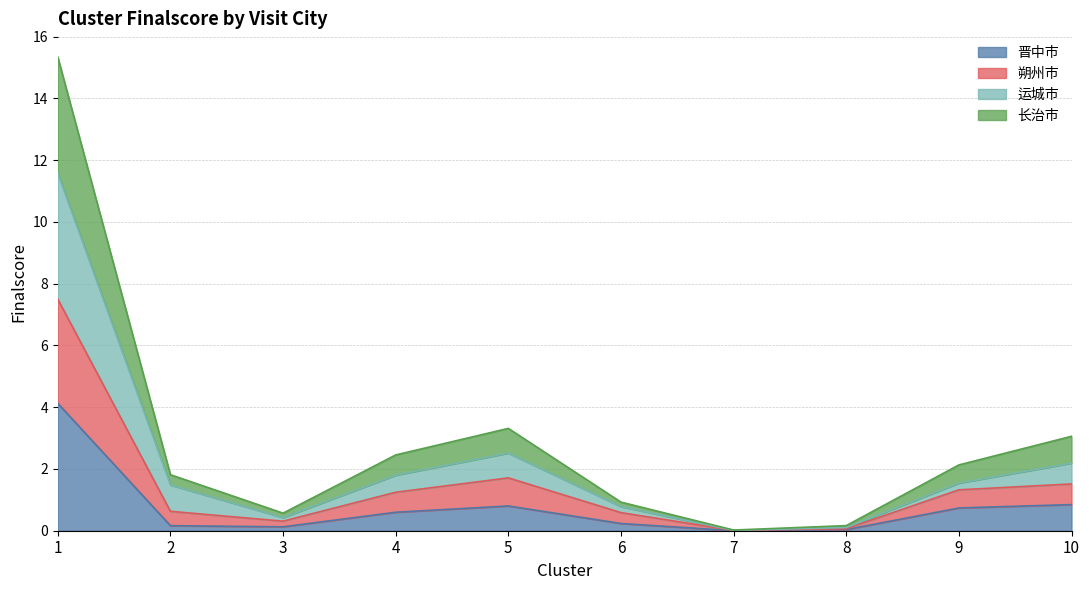

The 晋中市 series shows 0.7 at 9. True or false?

True